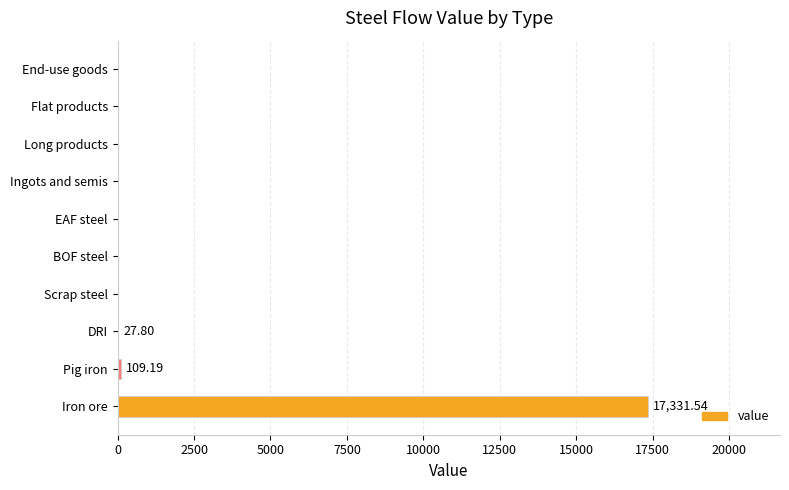

Which label corresponds to the largest value in the chart?

Iron ore